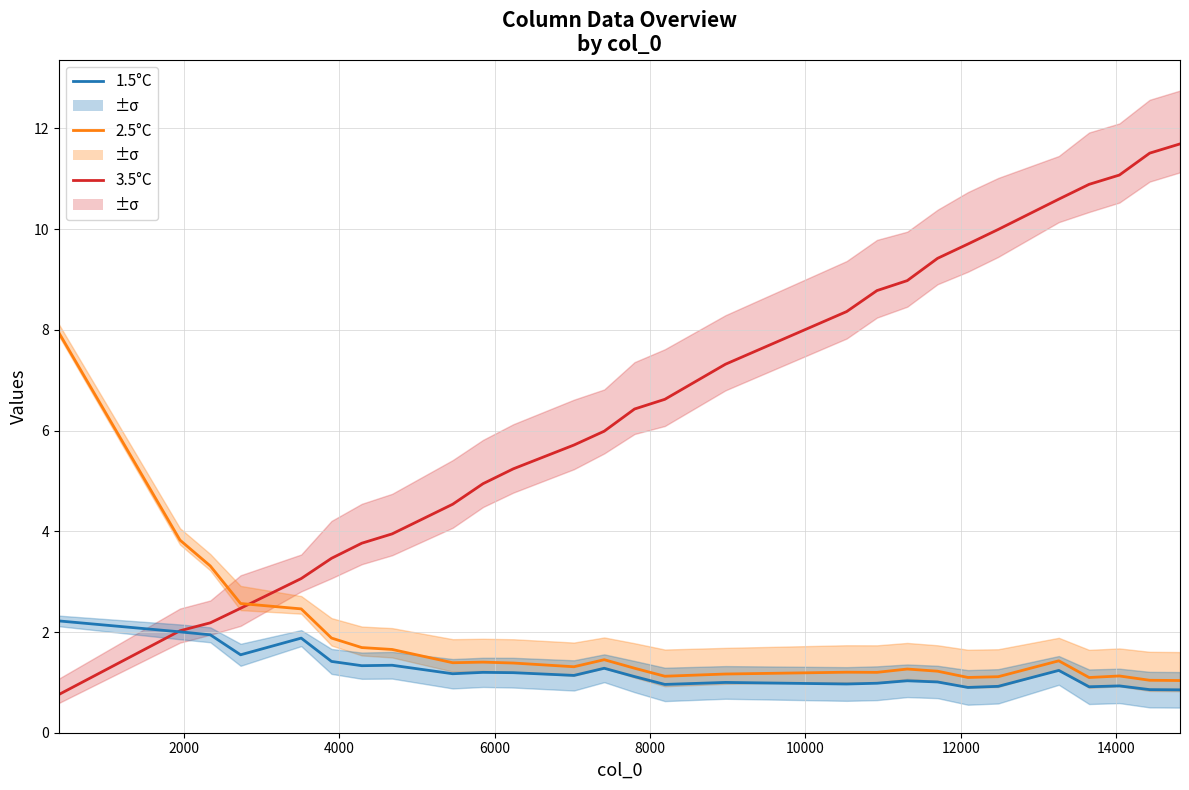

Rank the series by their maximum value, from lowest to highest.

1.5°C, 2.5°C, 3.5°C